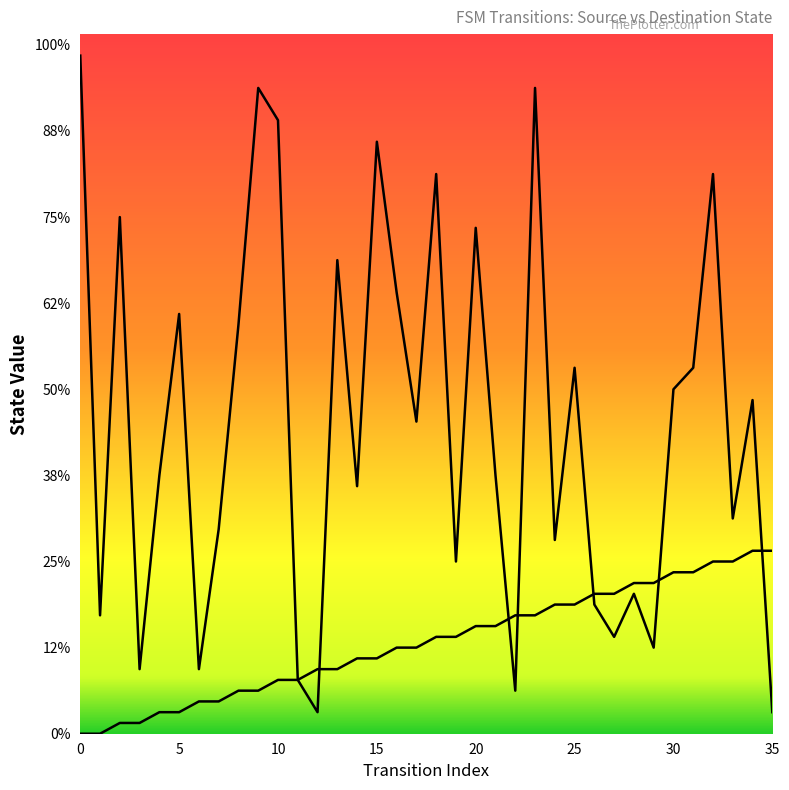

After their last crossing, which series has the higher values: destination_state or source_state?

source_state